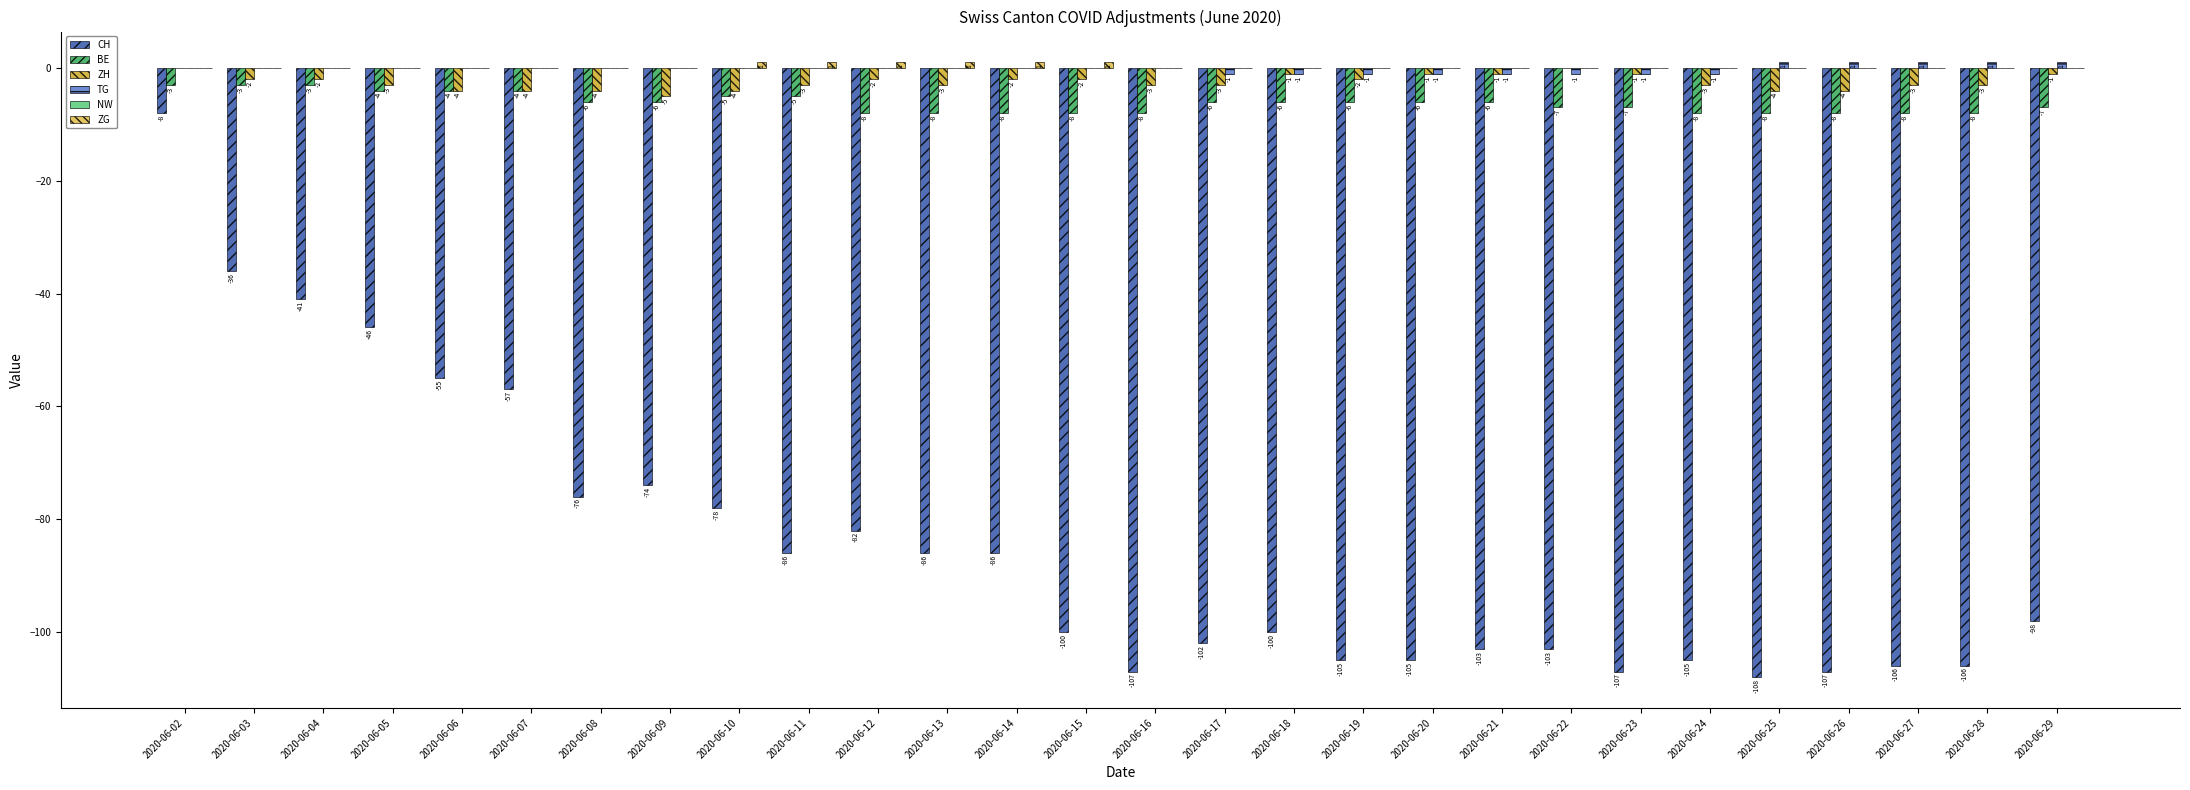

True or false: ZH has a value of -1 at 2020-06-21.

True